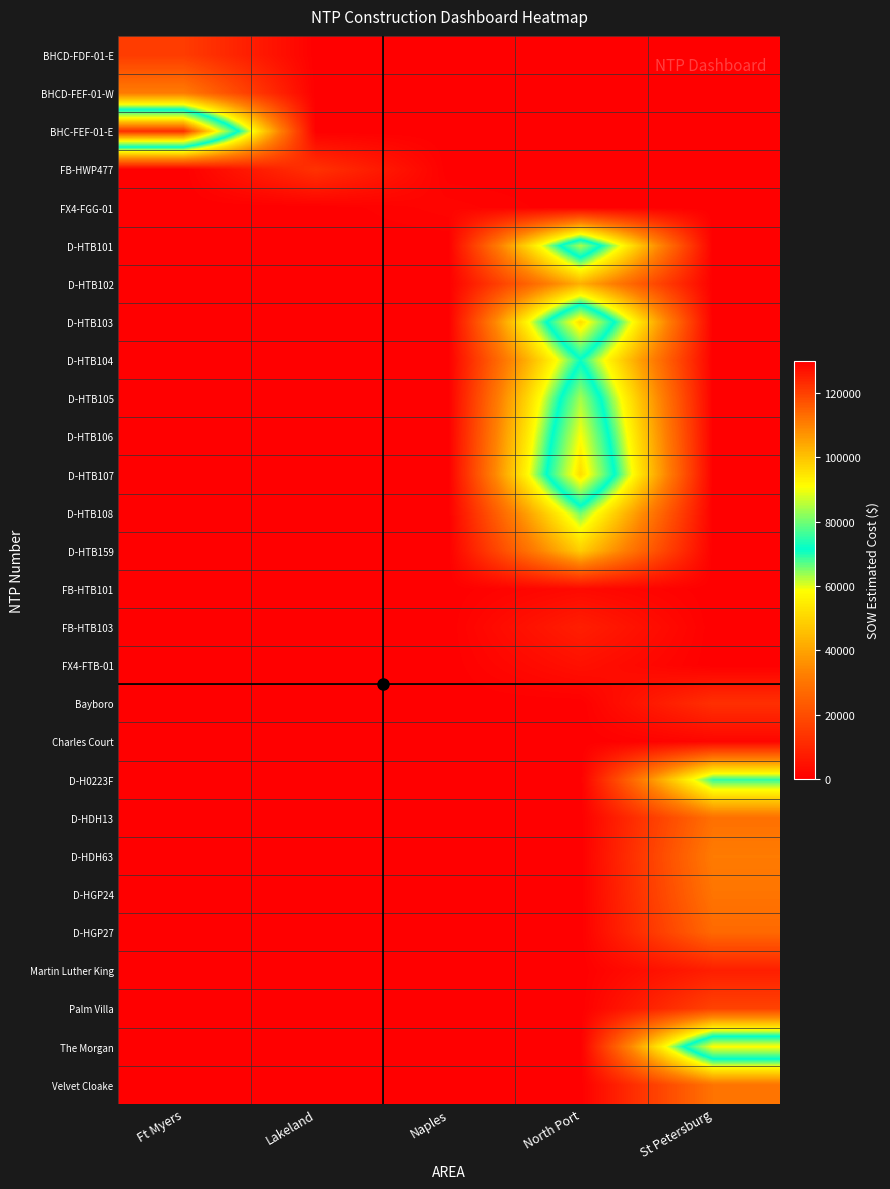

List the series in order of their peak value, lowest first.

FX4-FGG-01, Charles Court, FB-HTB101, FX4-FTB-01, FB-HTB103, Martin Luther King, Bayboro, FB-HWP477, BHCD-FDF-01-E, Palm Villa, D-HGP27, D-HDH13, Velvet Cloake, D-HGP24, D-HDH63, BHCD-FEF-01-W, D-HTB102, D-HTB159, D-HTB108, D-H0223F, D-HTB104, D-HTB105, D-HTB101, D-HTB106, The Morgan, D-HTB103, D-HTB107, BHC-FEF-01-E